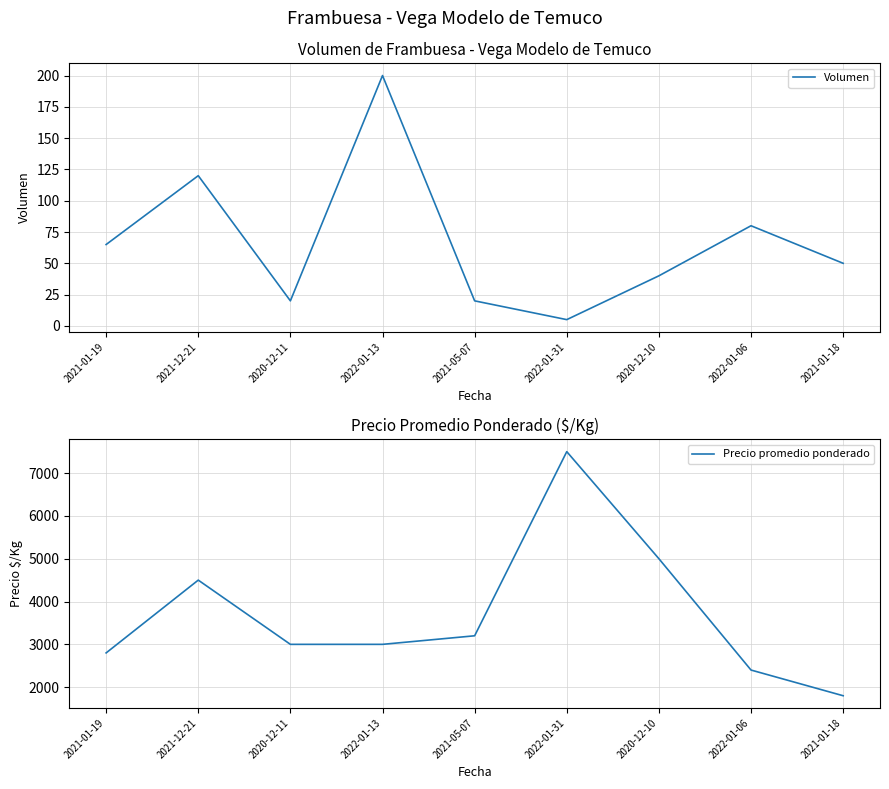

Where is Volumen nearest to the value 102?

2021-12-21